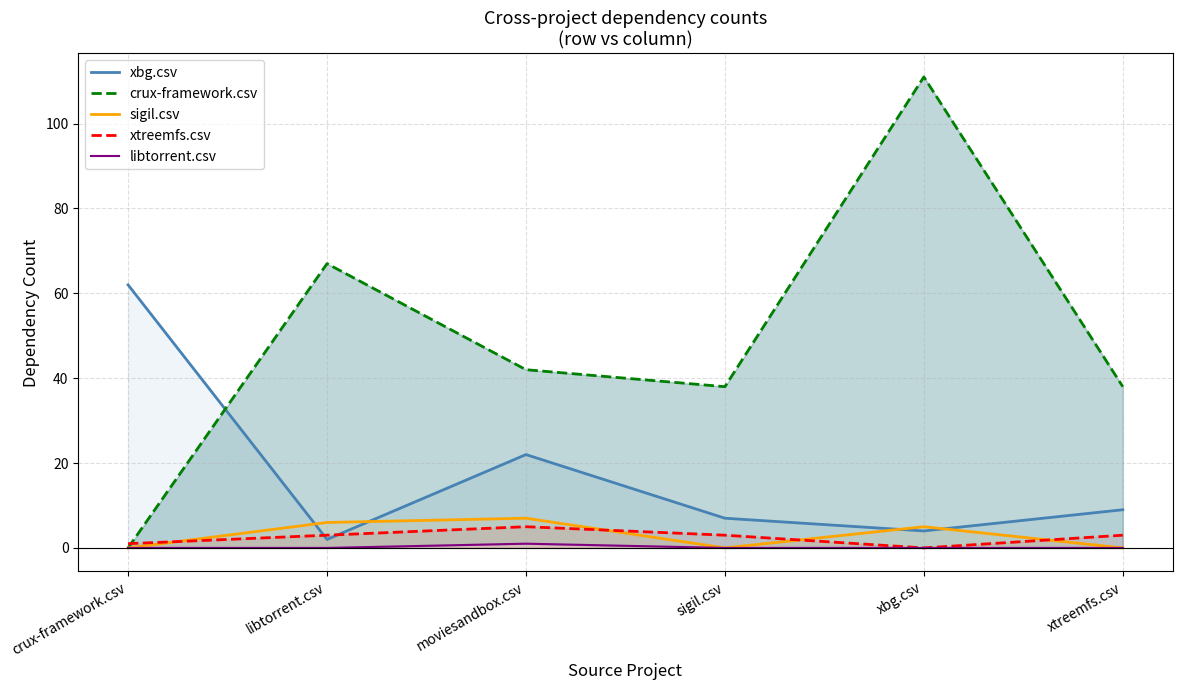

At which category does libtorrent.csv reach its first local peak?

moviesandbox.csv